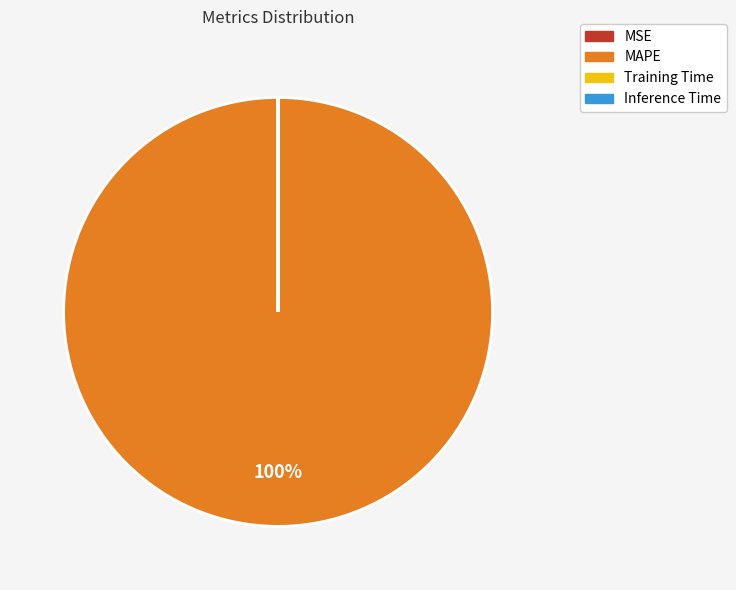

Which slice is the largest?

MAPE